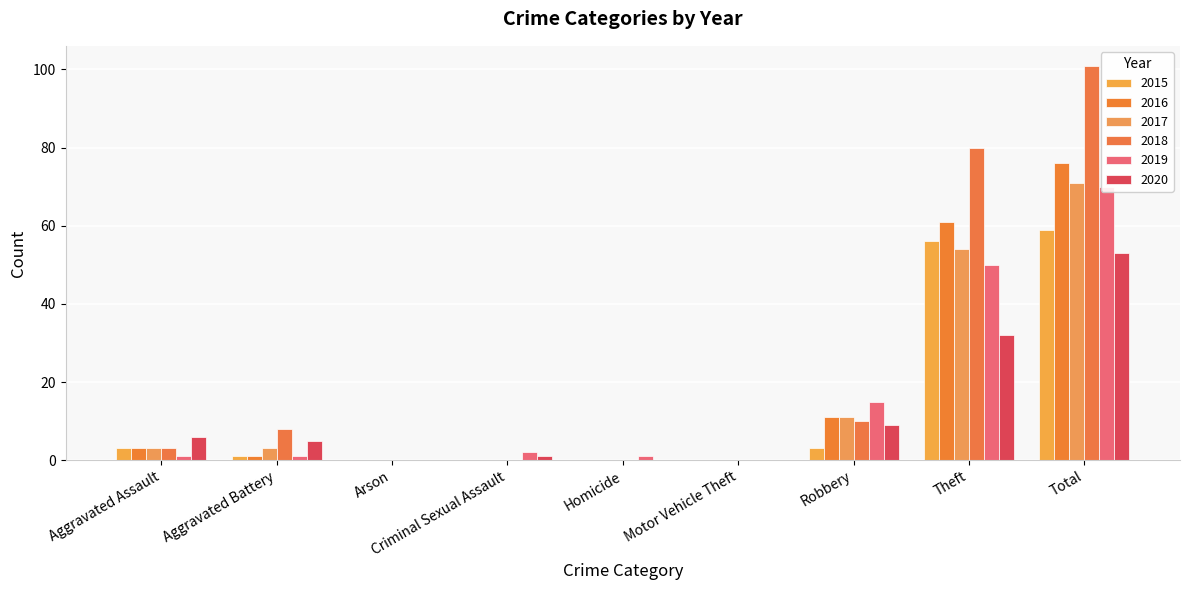

How many categories are shown in the chart?

9